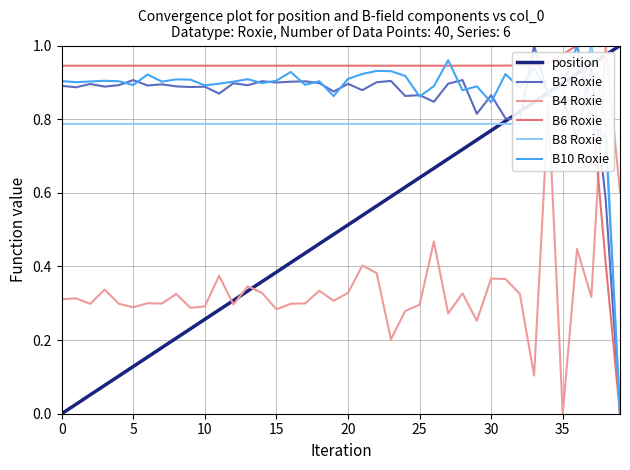

Which series ends up on top after the final intersection of B10 Roxie and B4 Roxie?

B4 Roxie